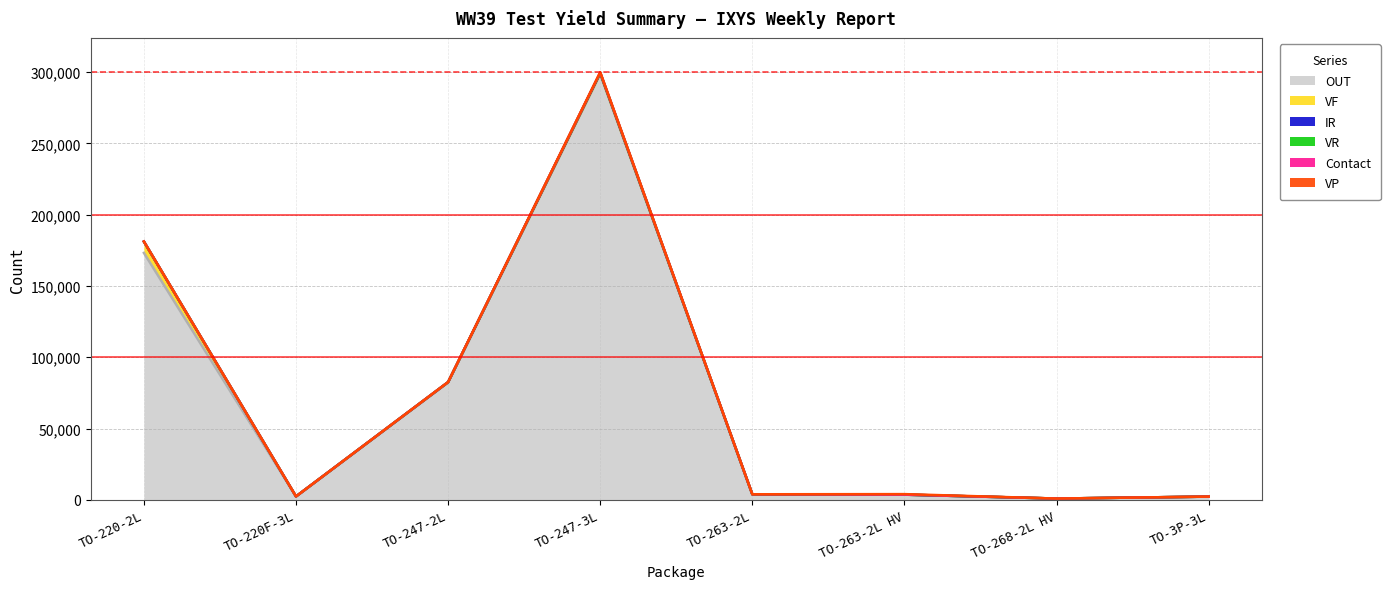

The VR series shows 0 at TO-220F-3L. True or false?

True